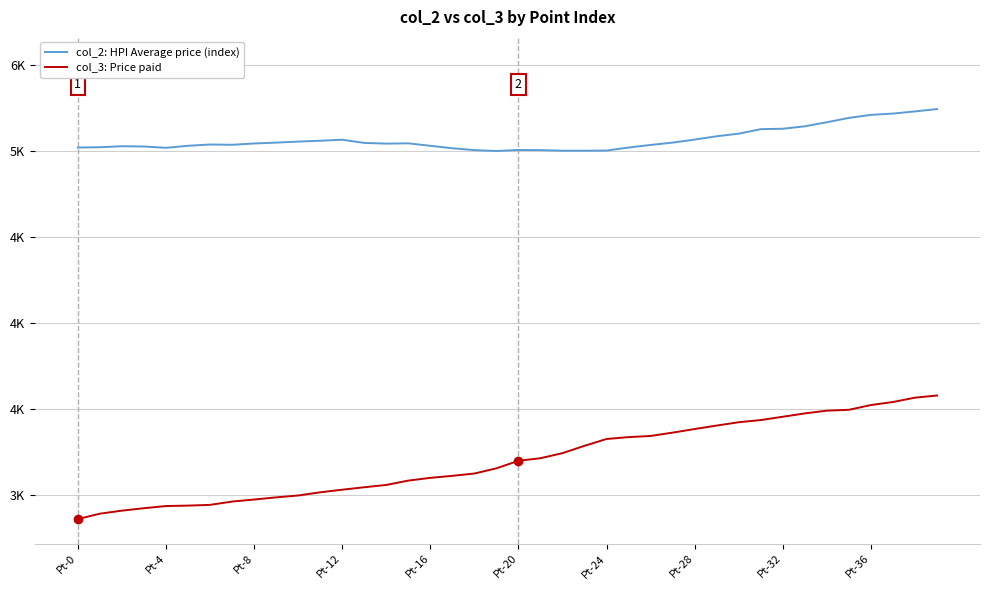

At which label does col_2: HPI Average price (index) first exceed 5043?

Pt-8